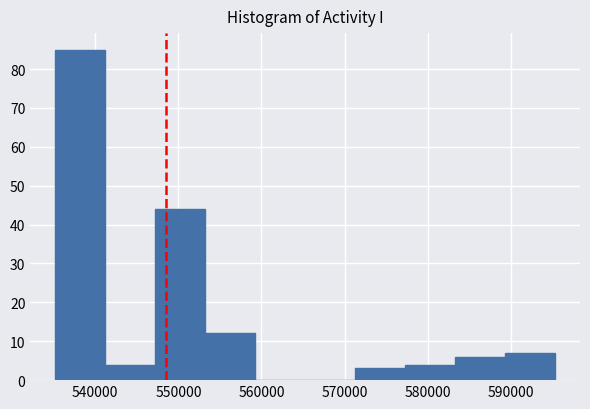

Reading left to right, transcribe this chart: for each bar, give the range it covers on the x-axis and its height. Neither the bar edges nor the heights are printed on the chart, so give them approximately, as read against the axes.

535000 to 541000: 85
541000 to 547000: 4
547000 to 553000: 44
553000 to 559000: 12
559000 to 565000: 0
565000 to 571000: 0
571000 to 577000: 3
577000 to 583000: 4
583000 to 589000: 6
589000 to 595000: 7